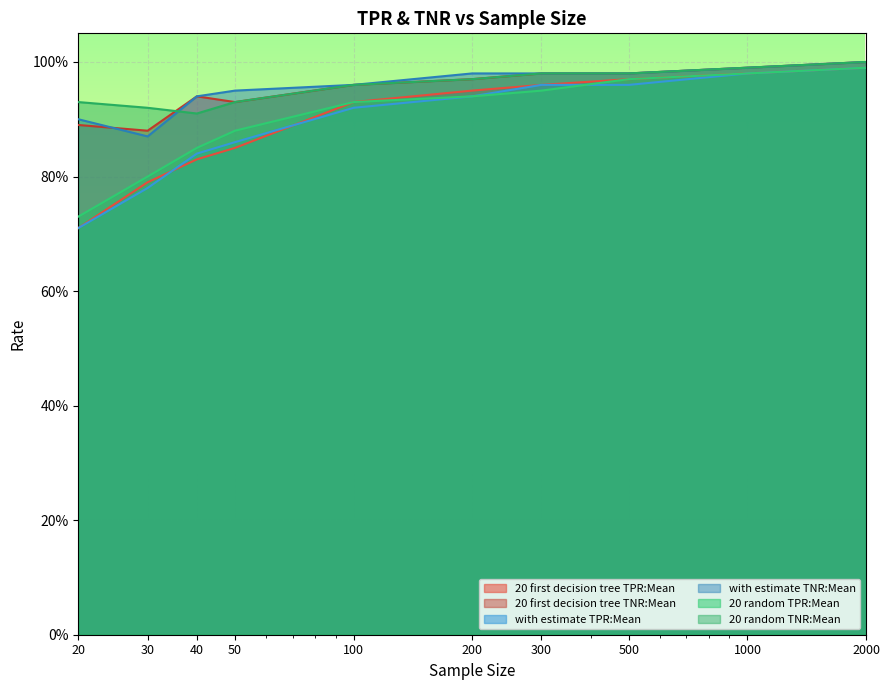

Between 1000 and 40, which is larger?

1000